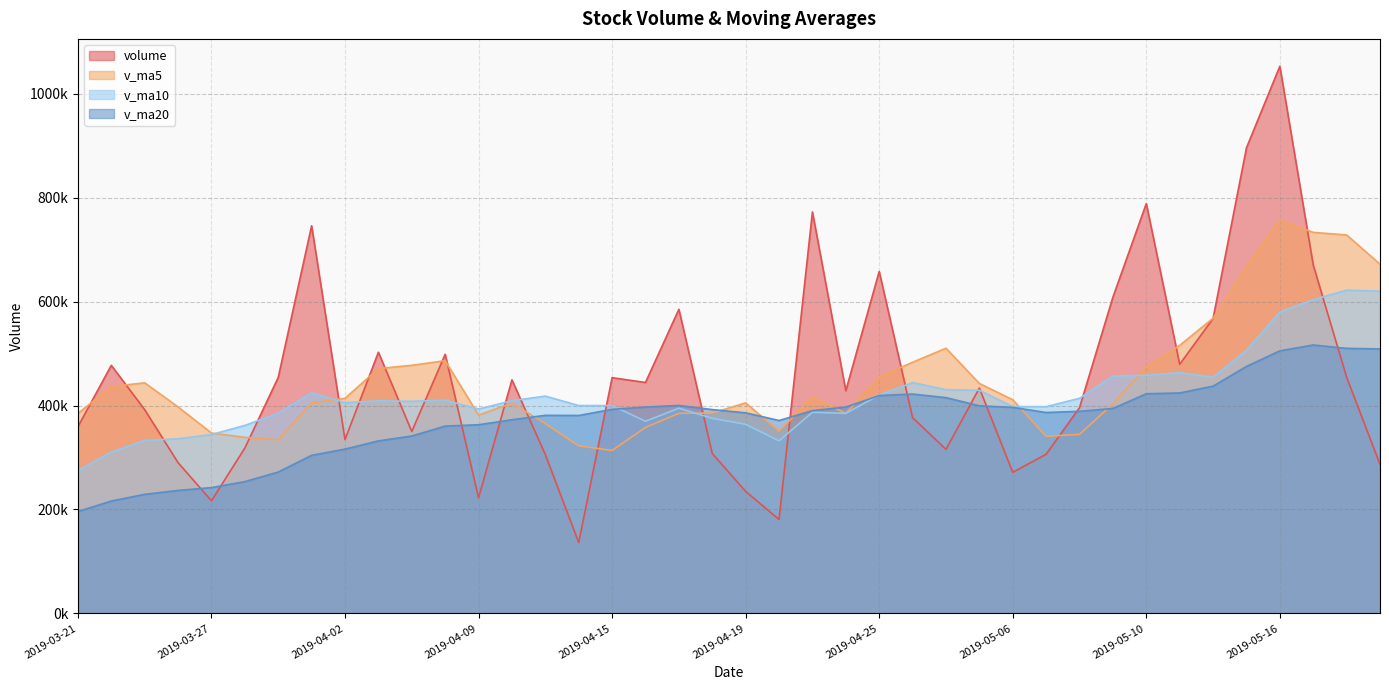

What is the difference between the maximum and minimum values in the v_ma20 series?

320568.9